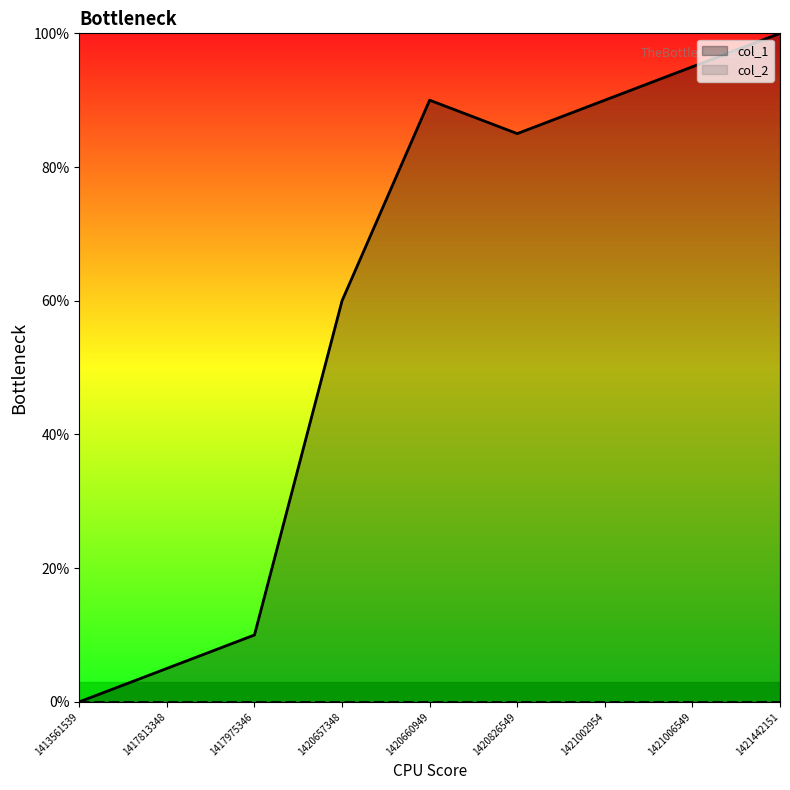

Reading left to right, list all the values displayed in this chart.

0	5	10	60	90	85	90	95	100